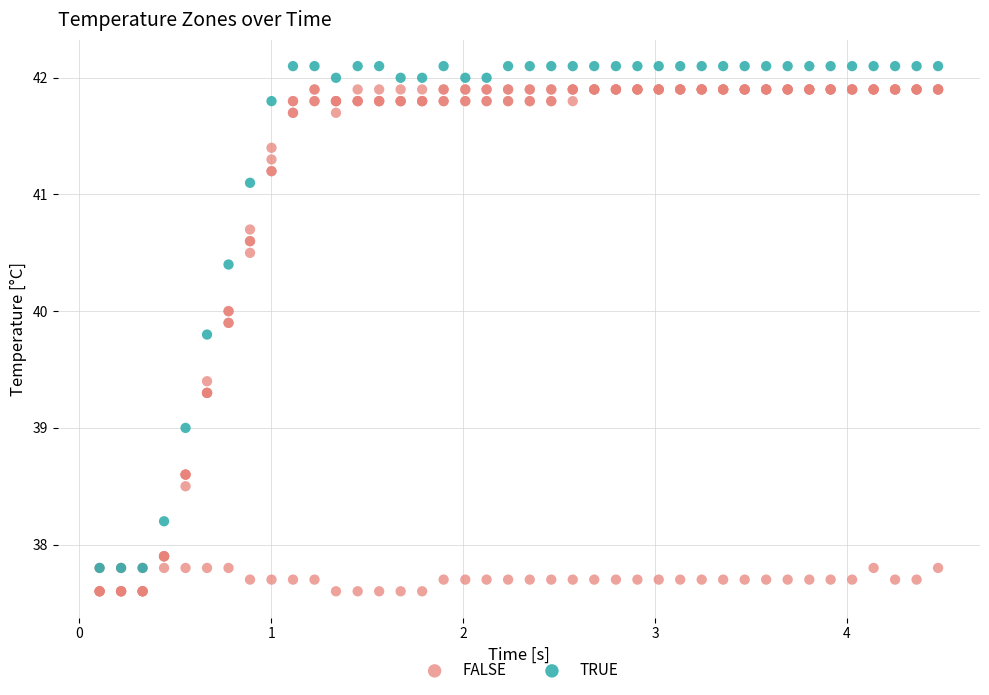

Which series contains the highest Y value?

TRUE